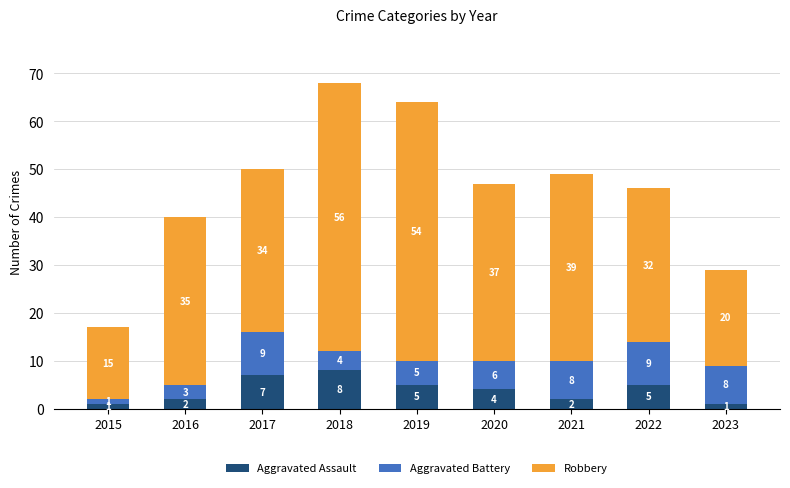

At which category is the sum across all series the highest?

2018